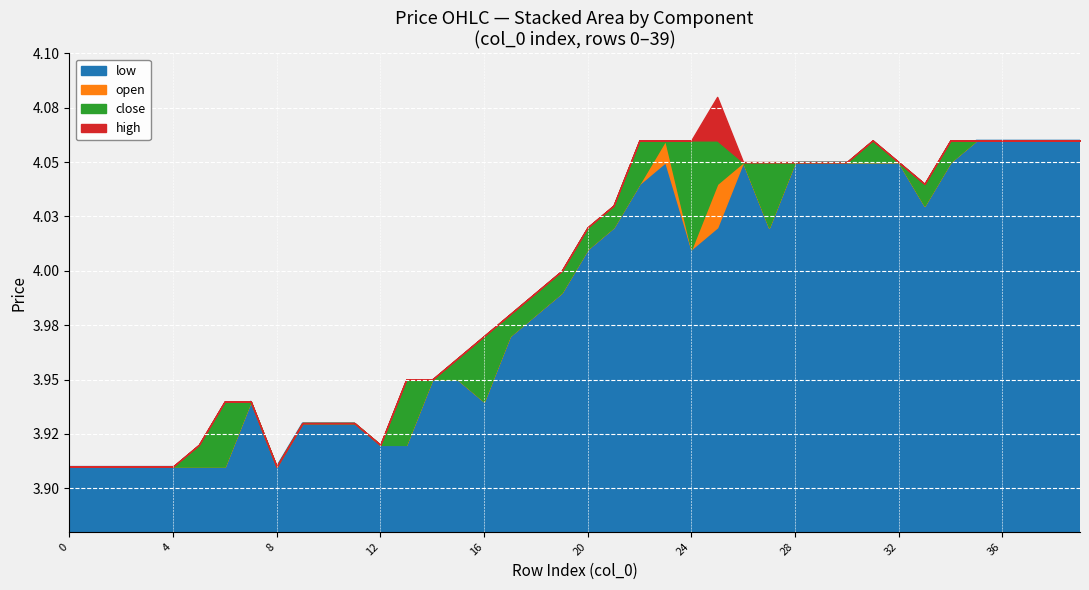

What is the maximum value shown in the chart?

4.1